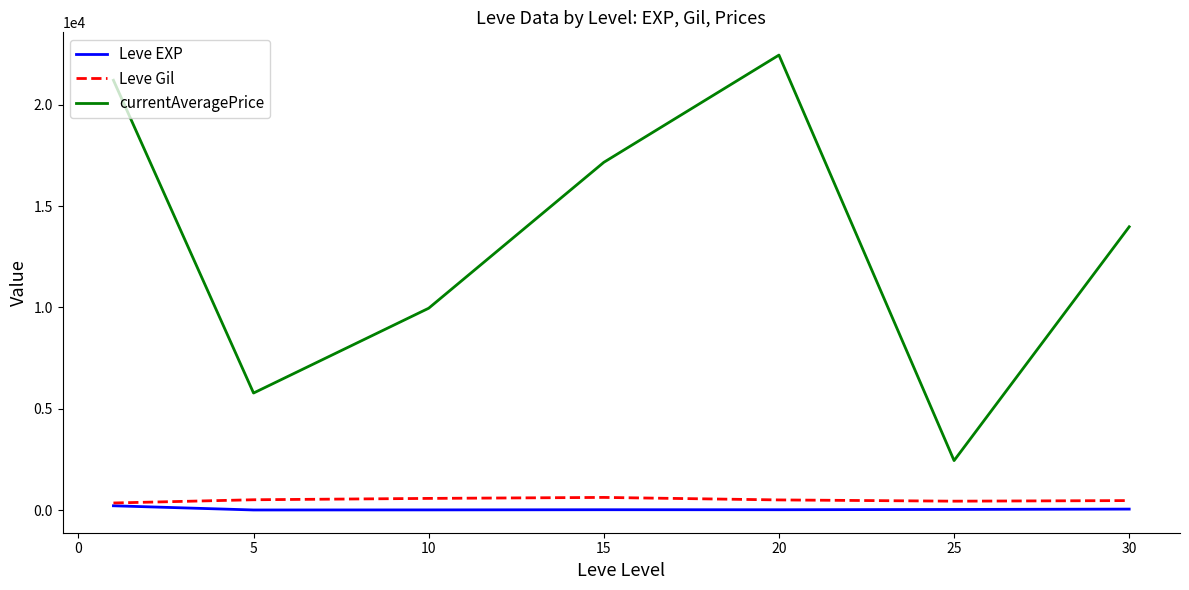

What is the difference between the maximum and minimum values in the currentAveragePrice series?

20011.5